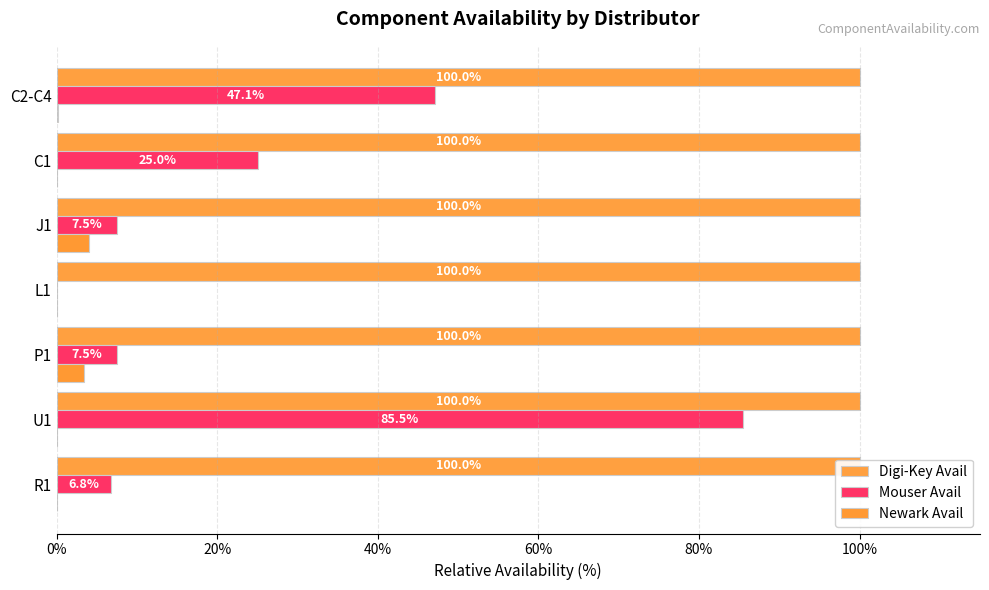

What is the maximum value for Newark Avail?

4.1